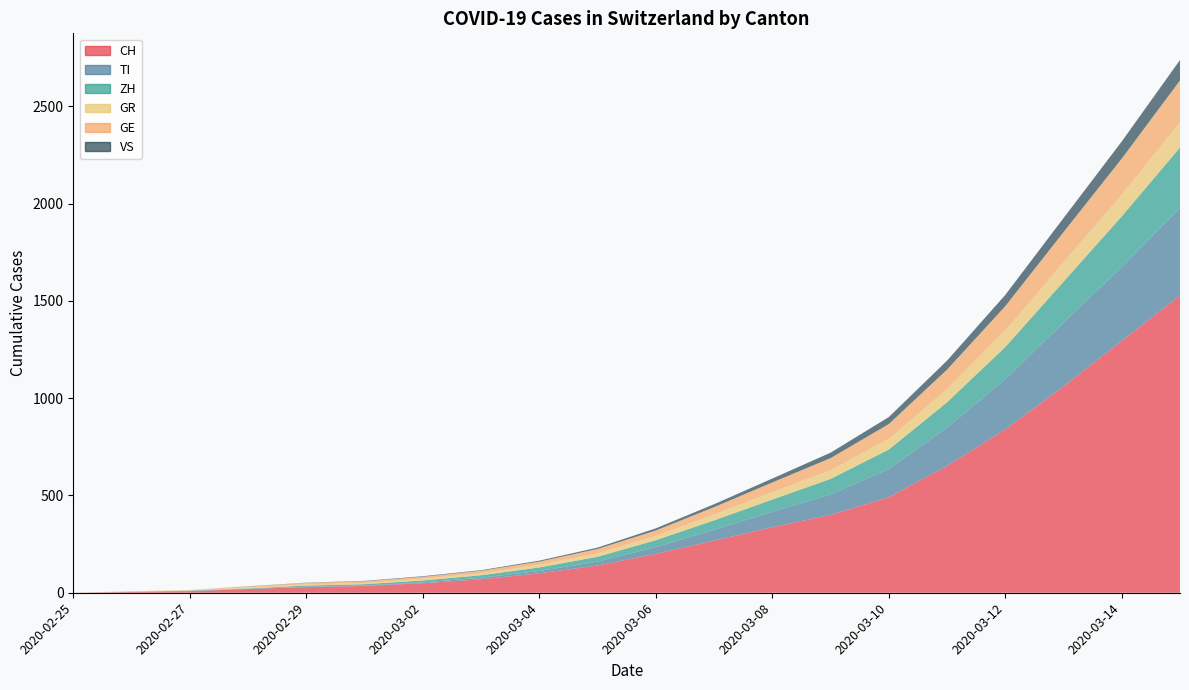

Reading right to left, transcribe all the data shown in this chart.

CH: 2020-03-15=1529	2020-03-14=1295	2020-03-13=1061	2020-03-12=840	2020-03-11=652	2020-03-10=491	2020-03-09=400	2020-03-08=337	2020-03-07=268	2020-03-06=200	2020-03-05=140	2020-03-04=100	2020-03-03=69	2020-03-02=49	2020-03-01=35	2020-02-29=29	2020-02-28=19	2020-02-27=8	2020-02-26=4	2020-02-25=0
TI: 2020-03-15=450	2020-03-14=380	2020-03-13=328	2020-03-12=258	2020-03-11=197	2020-03-10=145	2020-03-09=105	2020-03-08=79	2020-03-07=56	2020-03-06=35	2020-03-05=20	2020-03-04=12	2020-03-03=8	2020-03-02=4	2020-03-01=2	2020-02-29=2	2020-02-28=1	2020-02-27=1	2020-02-26=1	2020-02-25=0
ZH: 2020-03-15=310	2020-03-14=260	2020-03-13=210	2020-03-12=165	2020-03-11=130	2020-03-10=100	2020-03-09=80	2020-03-08=63	2020-03-07=48	2020-03-06=35	2020-03-05=25	2020-03-04=18	2020-03-03=13	2020-03-02=10	2020-03-01=7	2020-02-29=6	2020-02-28=2	2020-02-27=2	2020-02-26=0	2020-02-25=0
GR: 2020-03-15=130	2020-03-14=112	2020-03-13=100	2020-03-12=85	2020-03-11=68	2020-03-10=55	2020-03-09=45	2020-03-08=38	2020-03-07=30	2020-03-06=22	2020-03-05=18	2020-03-04=14	2020-03-03=10	2020-03-02=9	2020-03-01=6	2020-02-29=6	2020-02-28=6	2020-02-27=2	2020-02-26=2	2020-02-25=0
GE: 2020-03-15=215	2020-03-14=185	2020-03-13=155	2020-03-12=125	2020-03-11=100	2020-03-10=76	2020-03-09=62	2020-03-08=50	2020-03-07=38	2020-03-06=28	2020-03-05=22	2020-03-04=16	2020-03-03=13	2020-03-02=10	2020-03-01=9	2020-02-29=8	2020-02-28=4	2020-02-27=1	2020-02-26=1	2020-02-25=0
VS: 2020-03-15=105	2020-03-14=88	2020-03-13=72	2020-03-12=58	2020-03-11=46	2020-03-10=36	2020-03-09=28	2020-03-08=20	2020-03-07=15	2020-03-06=11	2020-03-05=7	2020-03-04=5	2020-03-03=3	2020-03-02=3	2020-03-01=2	2020-02-29=1	2020-02-28=1	2020-02-27=0	2020-02-26=0	2020-02-25=0